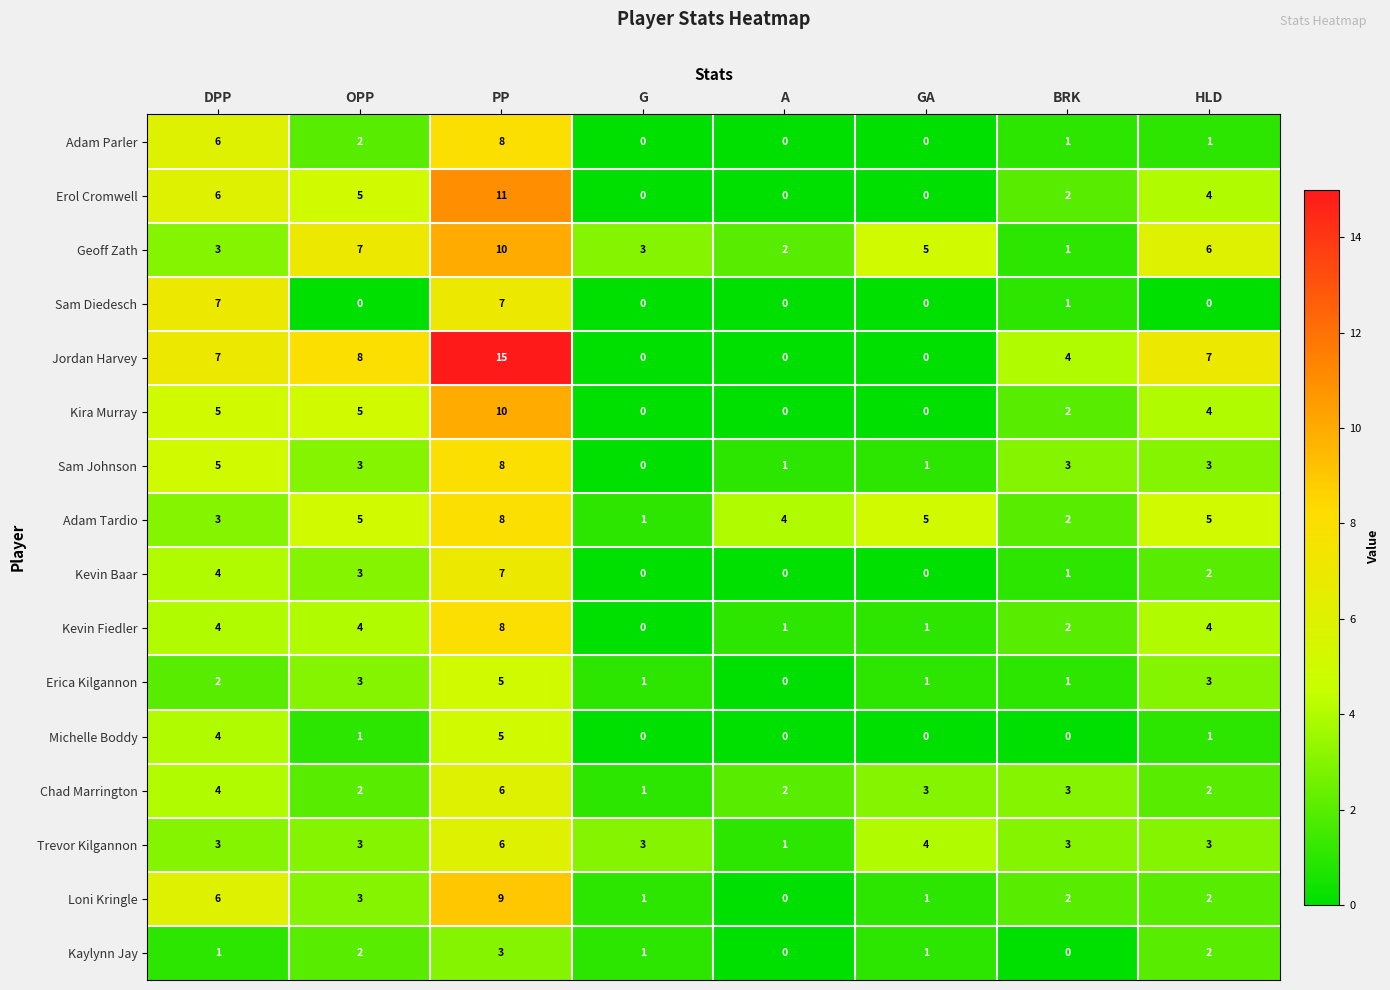

What is the total value across all series at PP?

126